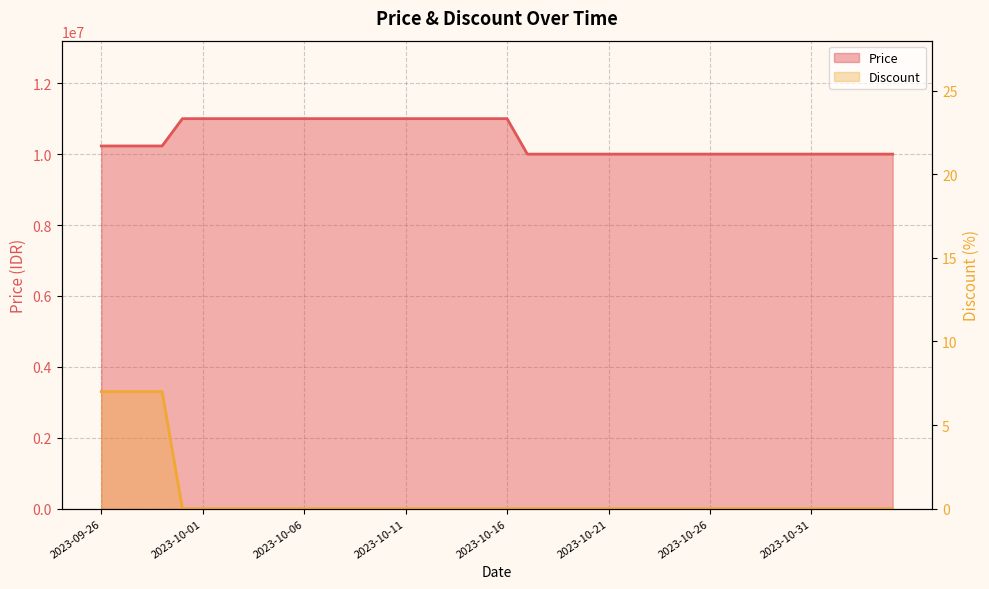

Rank the series at 2023-10-26 from highest to lowest value.

Price, Discount